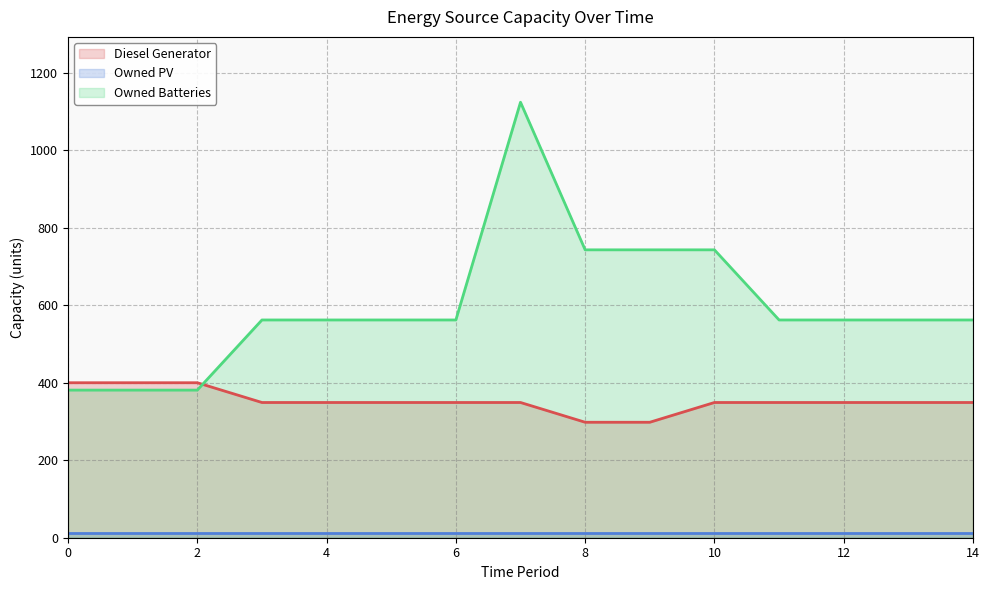

True or false: Owned Batteries and Diesel Generator cross at least once.

True